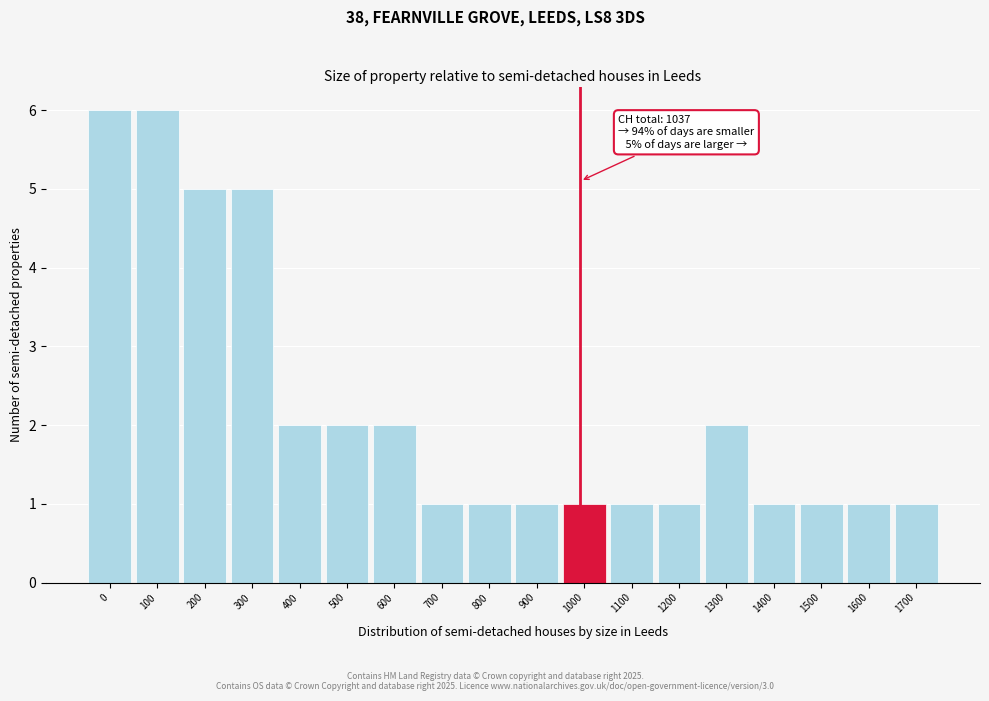

Reading left to right, what are all the values shown in this chart?

0=6	100=6	200=5	300=5	400=2	500=2	600=2	700=1	800=1	900=1	1000=1	1100=1	1200=1	1300=2	1400=1	1500=1	1600=1	1700=1